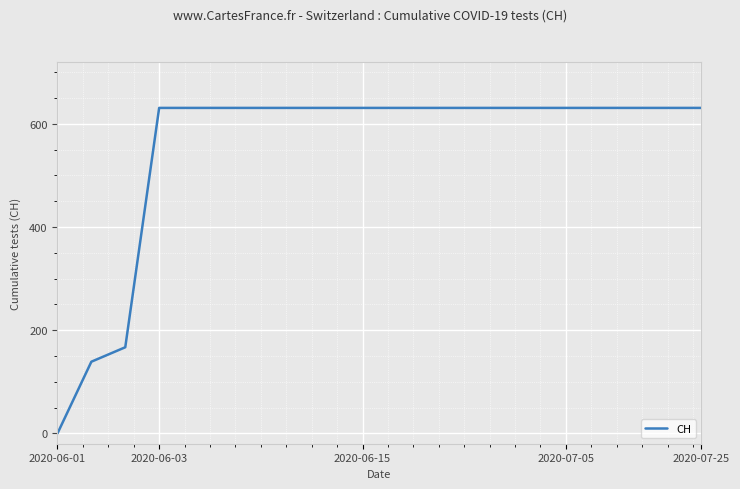

How many lines are shown in the chart?

1